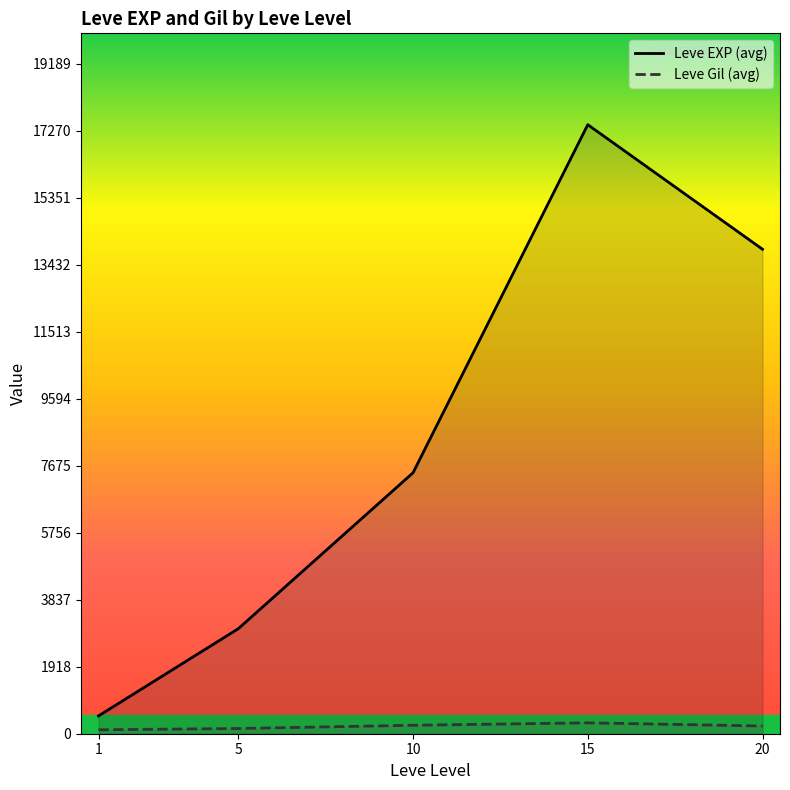

What is the difference between the second highest and second lowest values in the Leve EXP (avg) series?

10868.3